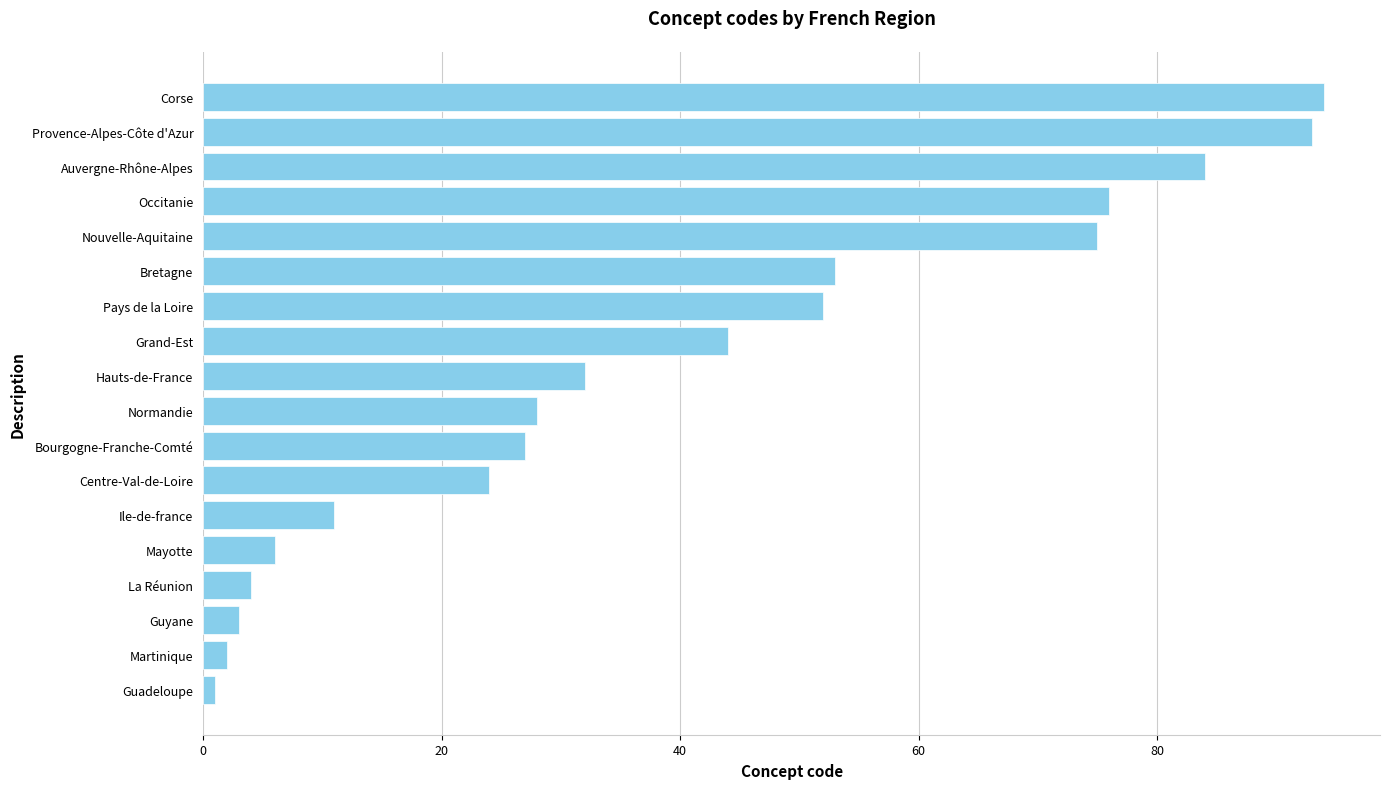

List the labels in order of value, largest first.

Corse, Provence-Alpes-Côte d'Azur, Auvergne-Rhône-Alpes, Occitanie, Nouvelle-Aquitaine, Bretagne, Pays de la Loire, Grand-Est, Hauts-de-France, Normandie, Bourgogne-Franche-Comté, Centre-Val-de-Loire, Ile-de-france, Mayotte, La Réunion, Guyane, Martinique, Guadeloupe